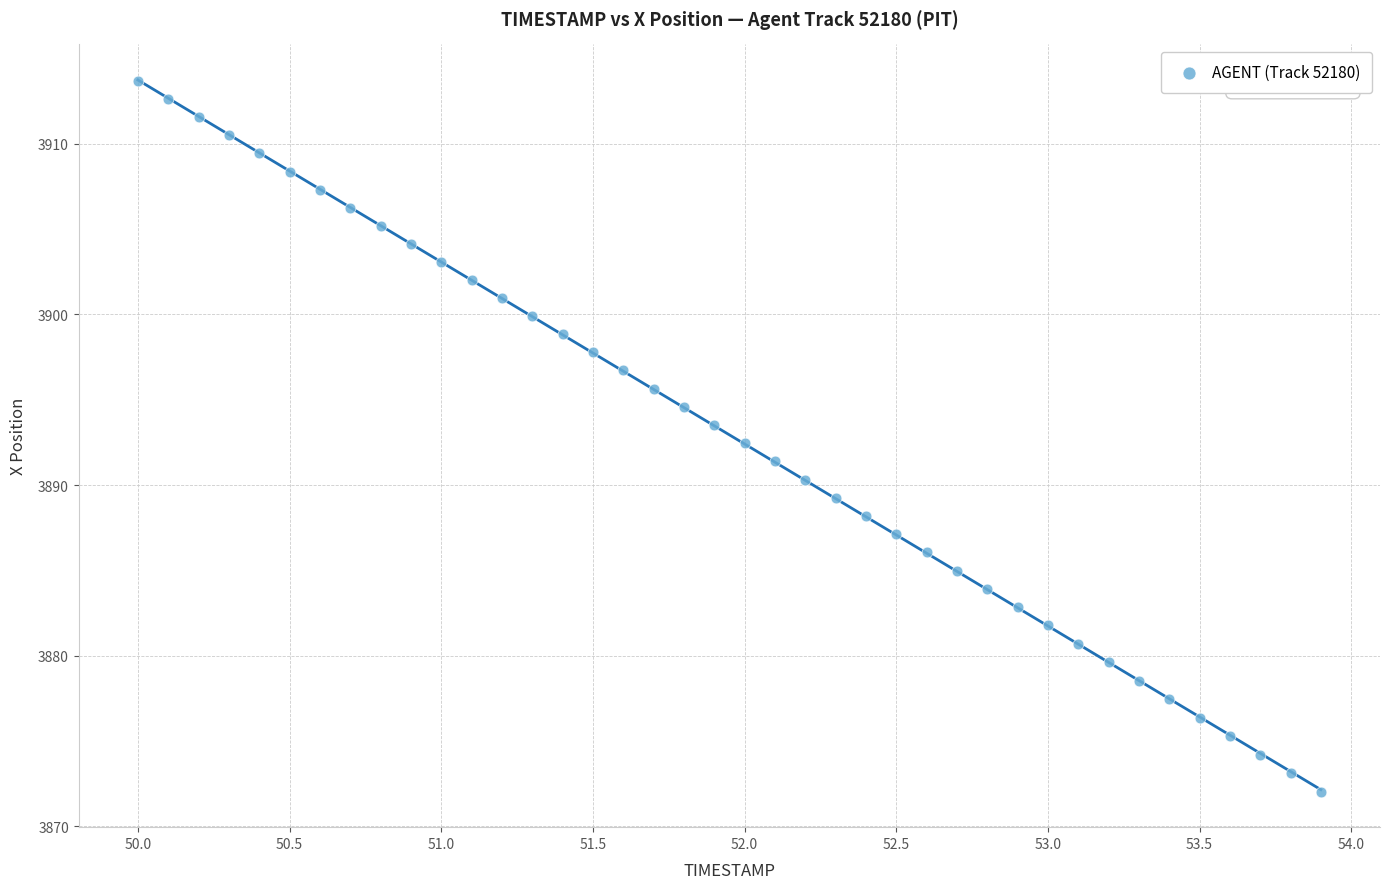

What is the range of Y values (max minus min)?

41.7